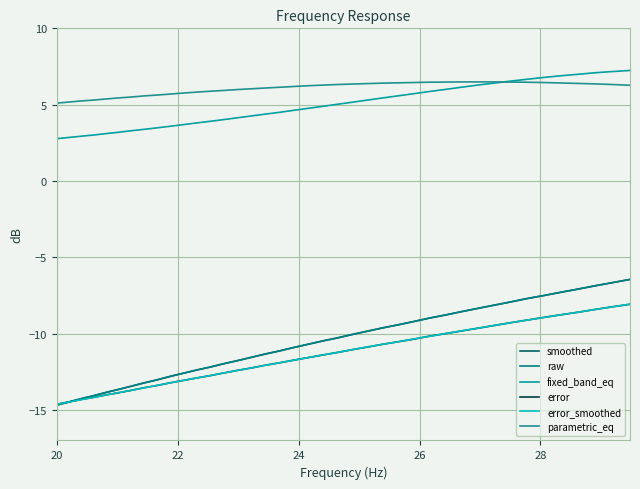

At how many categories does at least one series exceed 0?

40